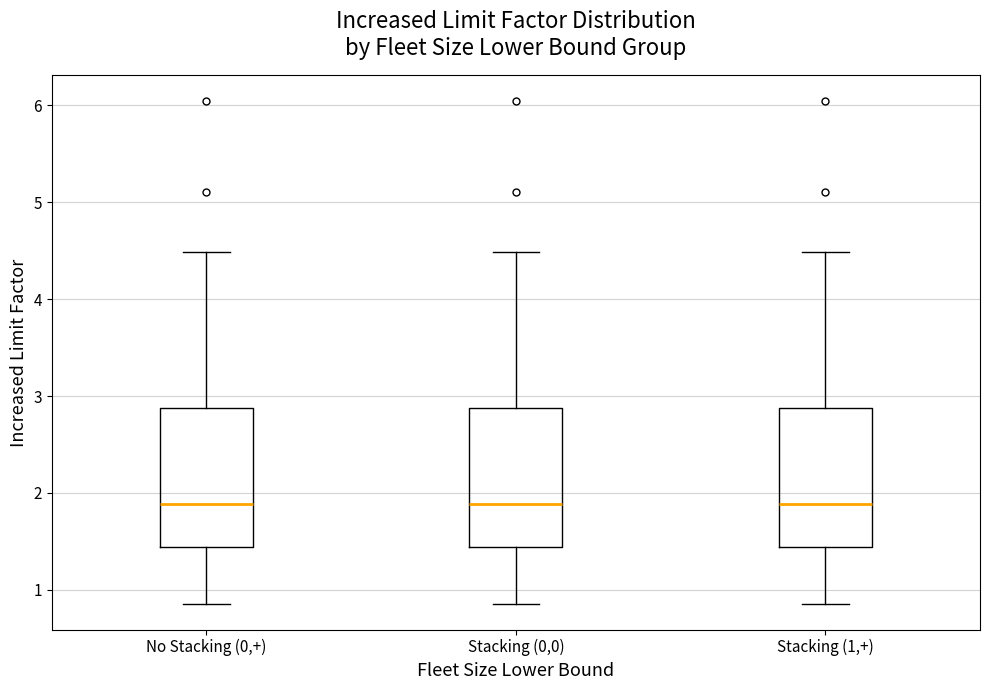

Reading left to right, transcribe this box plot: for each box, give where its median line is, the range the box spans, and where its two whiskers end, as read against the y-axis. The values are not printed on the chart, so give them approximately, as read against the axis.

No Stacking (0,+): median 1.9, box 1.4 to 2.9, whiskers 0.9 to 4.5
Stacking (0,0): median 1.9, box 1.4 to 2.9, whiskers 0.9 to 4.5
Stacking (1,+): median 1.9, box 1.4 to 2.9, whiskers 0.9 to 4.5